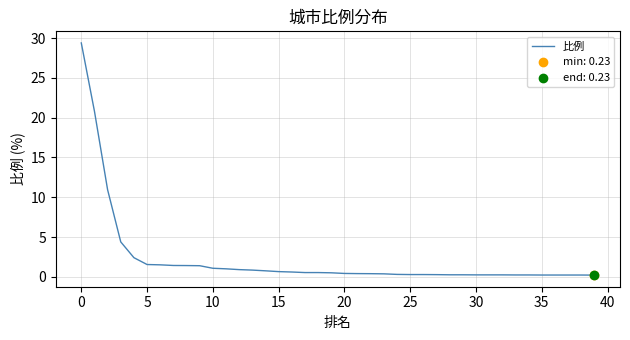

What is the greatest value displayed?

29.4